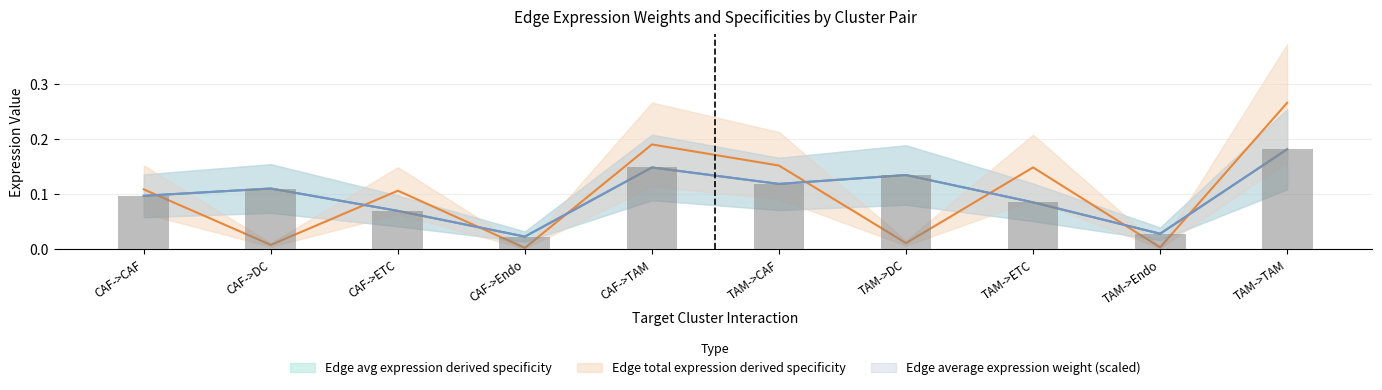

Reading left to right, extract all data points from this chart.

Edge average expression weight: 0.1	0.1	0.1	0.0	0.1	0.1	0.1	0.1	0.0	0.2
Edge total expression weight: 0.1	0.0	0.1	0.0	0.2	0.2	0.0	0.1	0.0	0.3
Edge avg expression derived specificity: 0.1	0.1	0.1	0.0	0.1	0.1	0.1	0.1	0.0	0.2